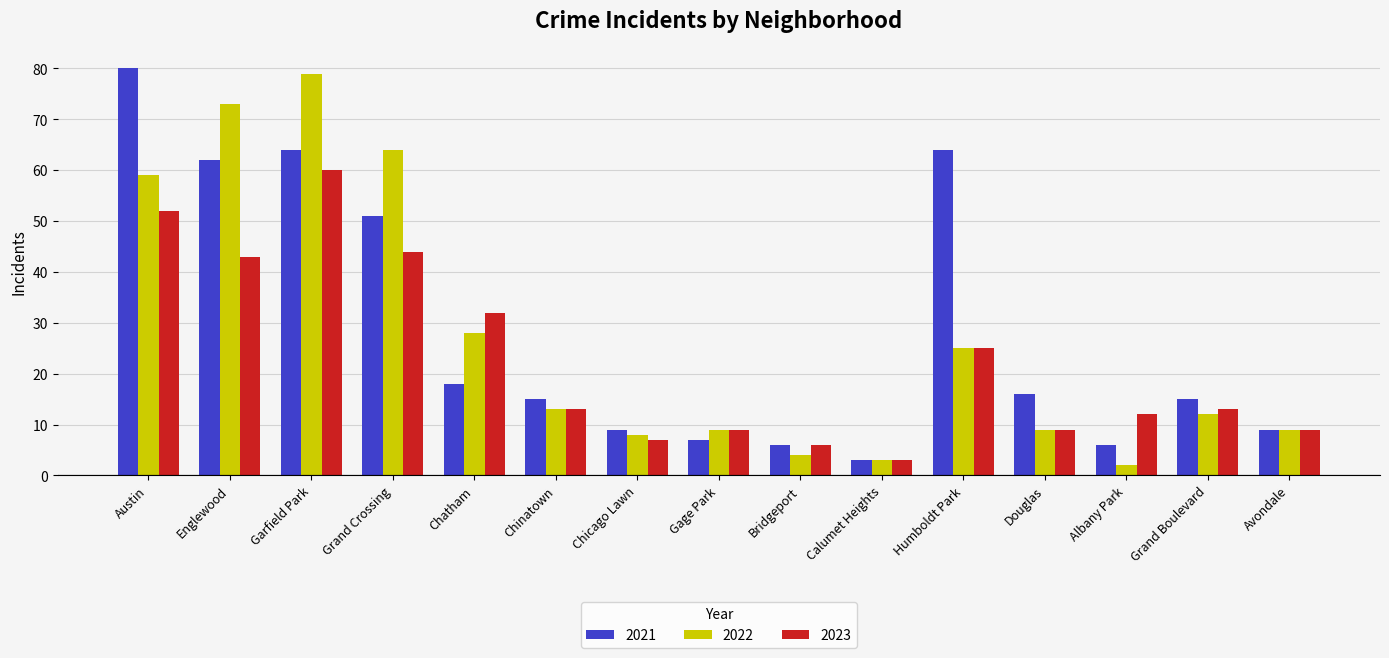

How many data points in 2023 are less than 13?

7